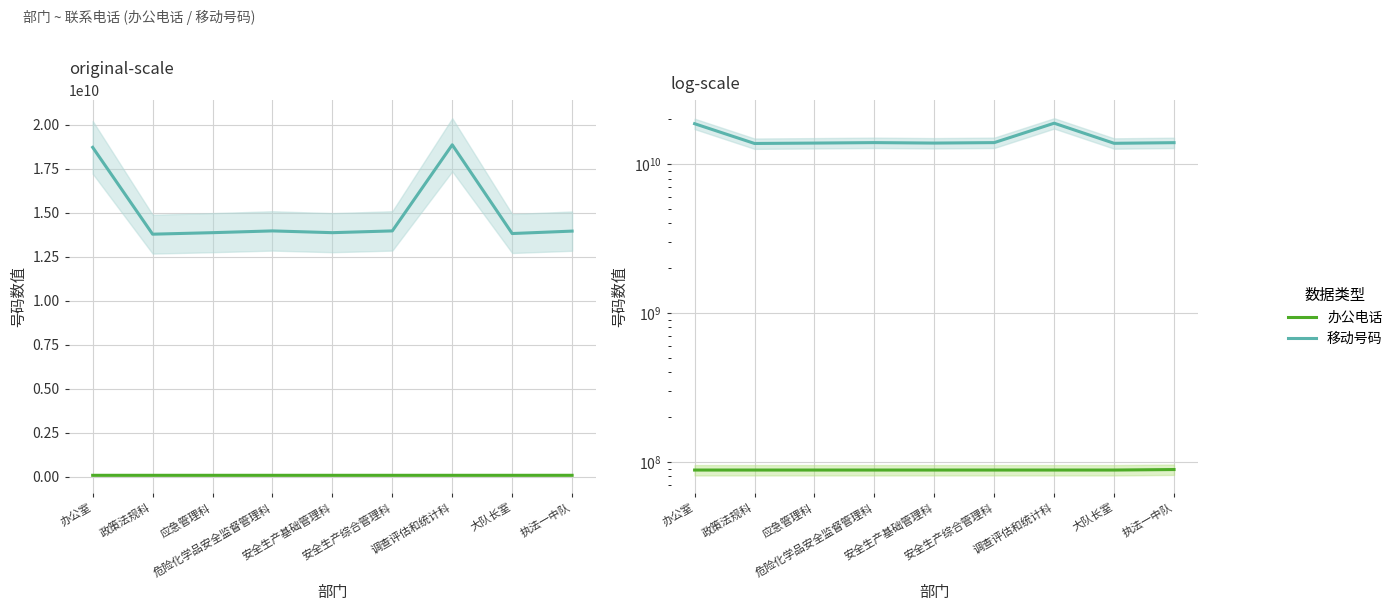

Reading left to right, list all the values displayed in this chart.

办公电话: 办公室=88169805	政策法规科=88169819	应急管理科=88169930	危险化学品安全监督管理科=88169812	安全生产基础管理科=88169811	安全生产综合管理科=88169810	调查评估和统计科=88169815	大队长室=88169815	执法一中队=88852803
移动号码: 办公室=18706276566	政策法规科=13776999642	应急管理科=13862706656	危险化学品安全监督管理科=13962780920	安全生产基础管理科=13862713596	安全生产综合管理科=13962780901	调查评估和统计科=18851382928	大队长室=13813748119	执法一中队=13951380969